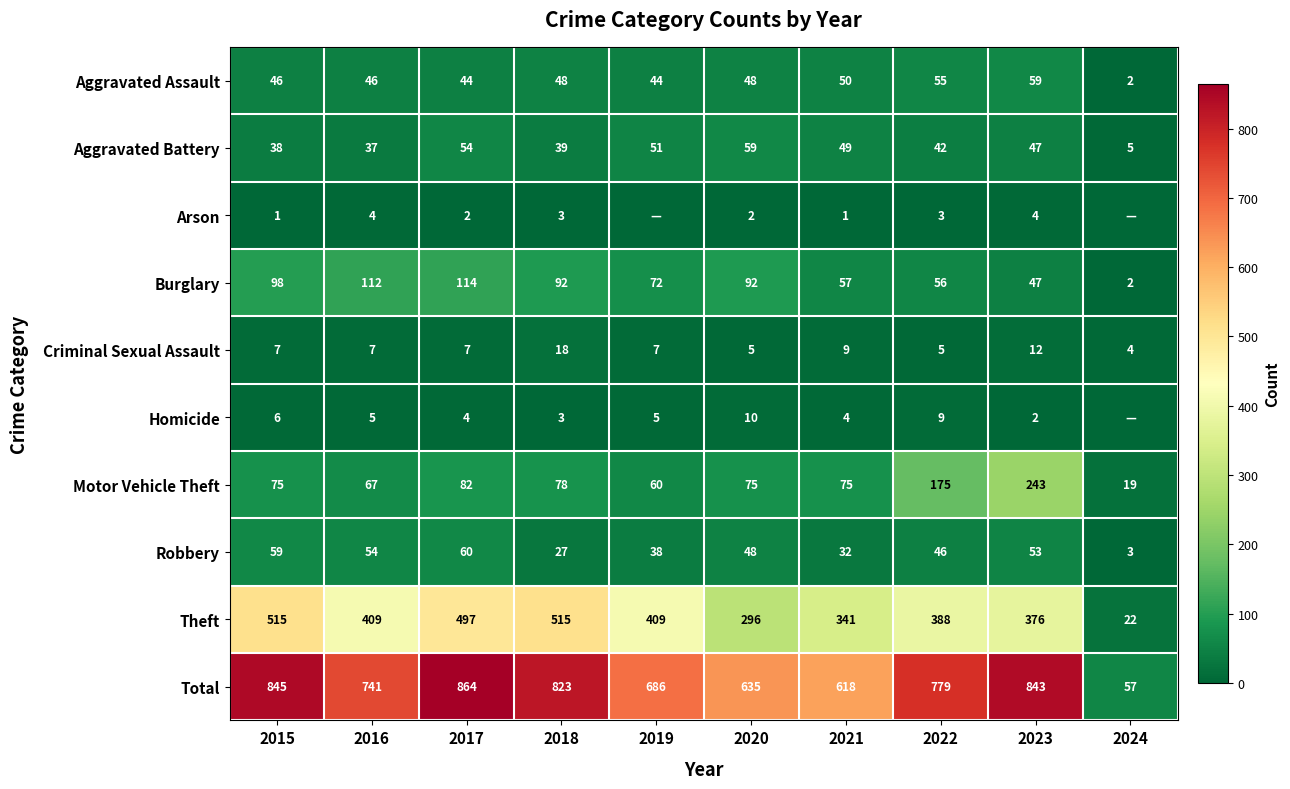

What is the sum of all Burglary values?

742